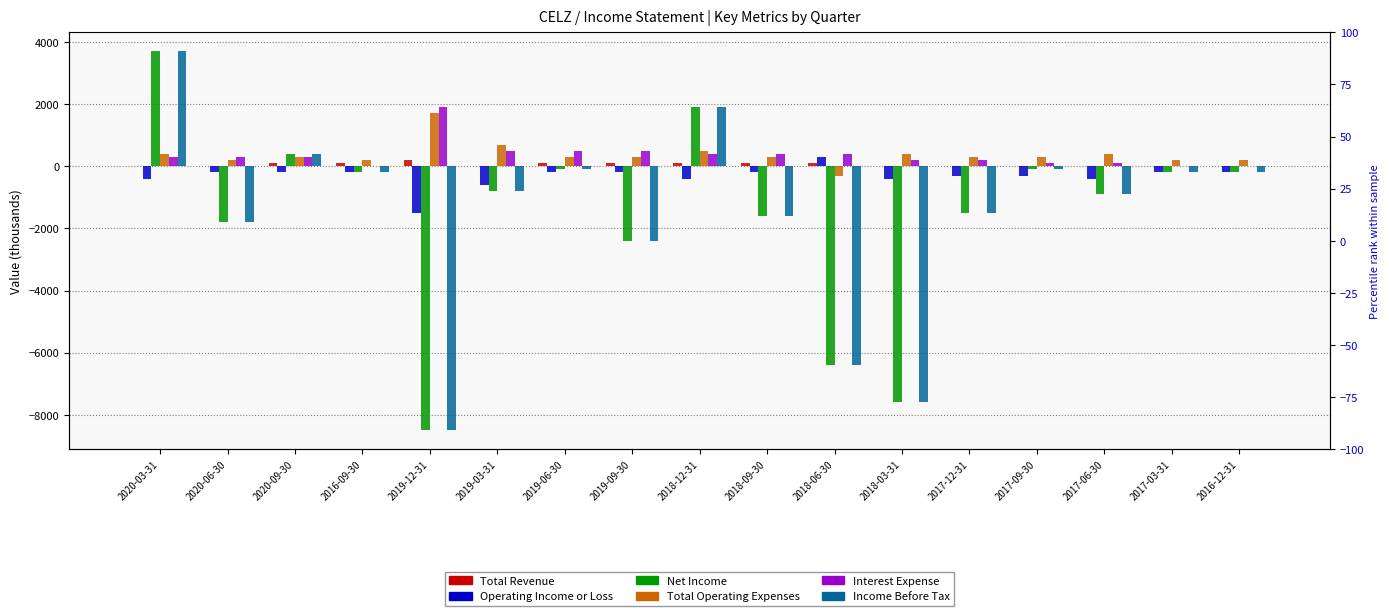

Read the Operating Income or Loss value at 2019-12-31.

-1500